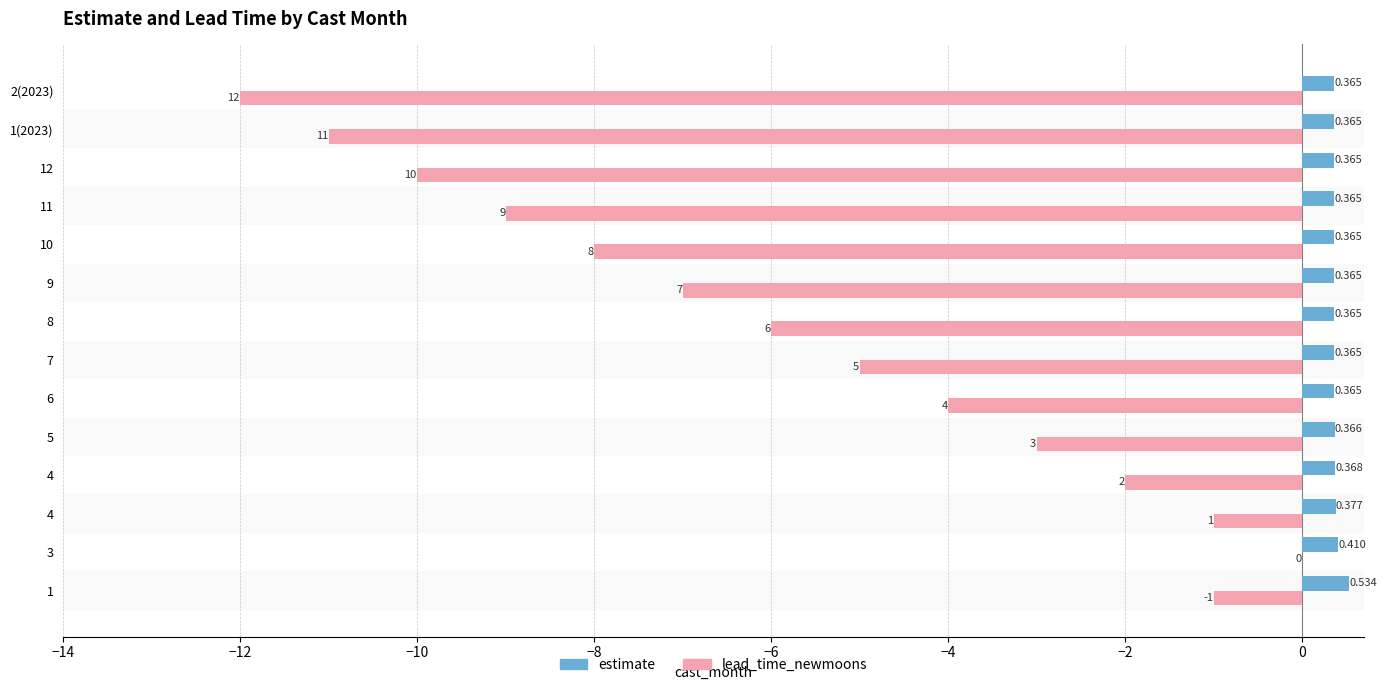

What are all the series names shown in the legend?

estimate, lead_time_newmoons